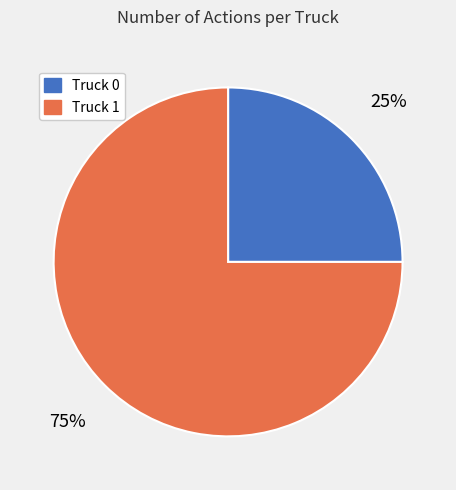

Does Truck 0 account for over 50% of the chart?

No